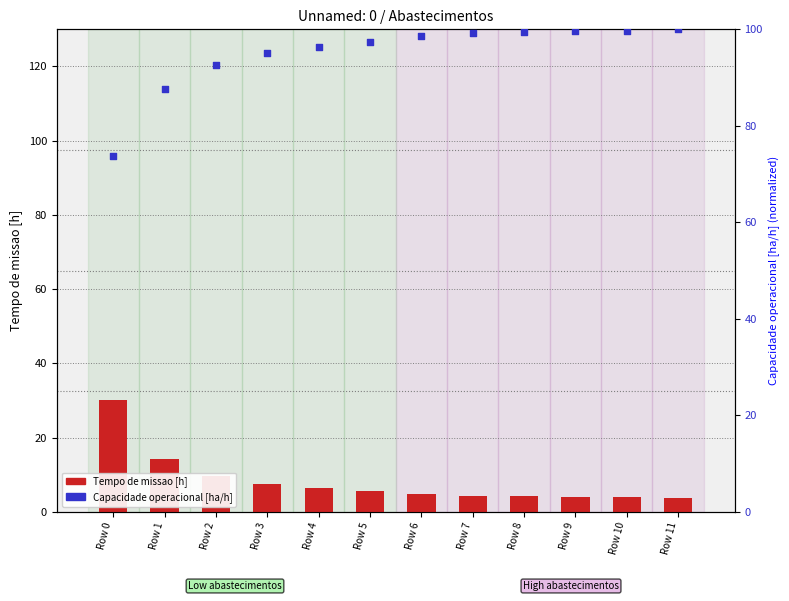

Is the value of Capacidade operacional [ha/h] at Row 6 greater than the value of Tempo de missao [h] at Row 9?

Yes